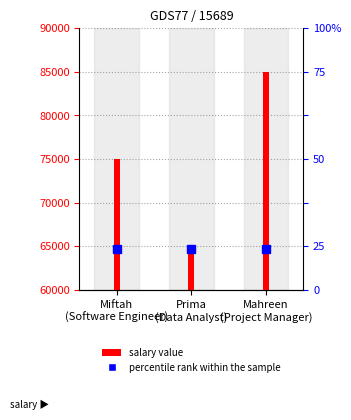

Where is the data nearest to the value 75000?

Miftah
(Software Engineer)